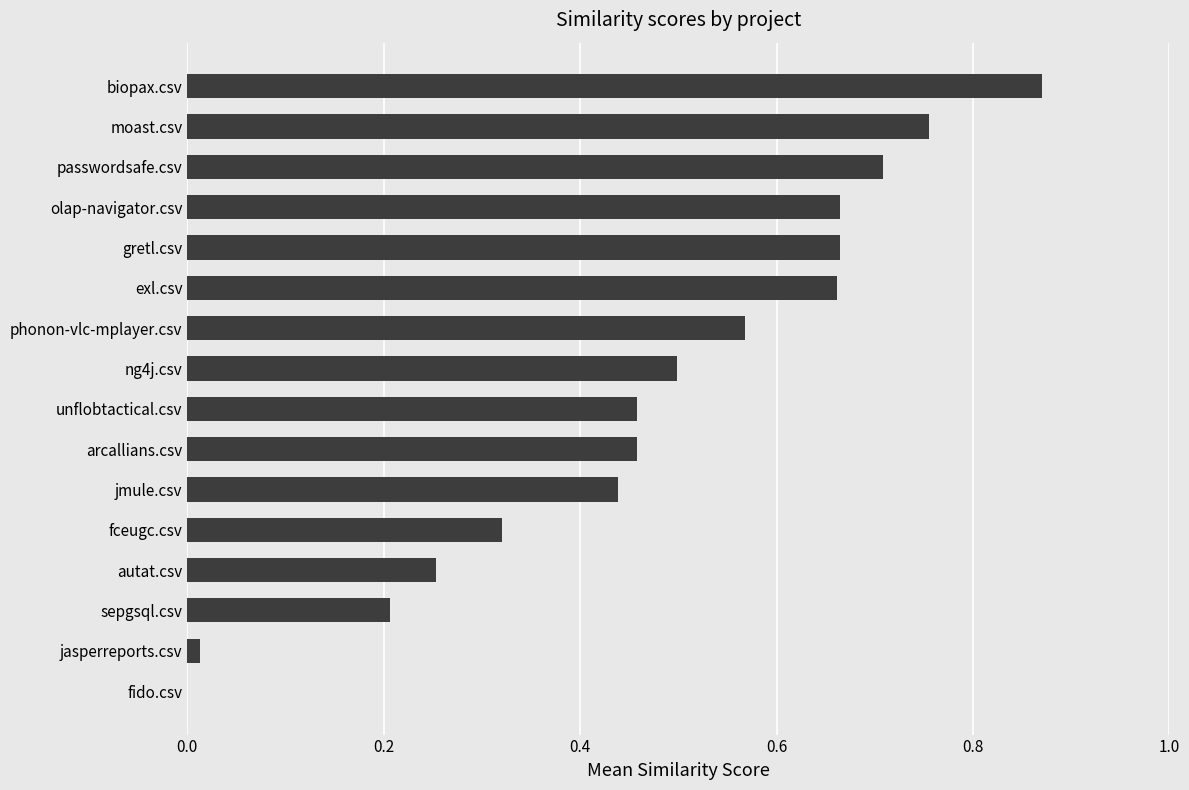

Are the bars horizontal?

Yes